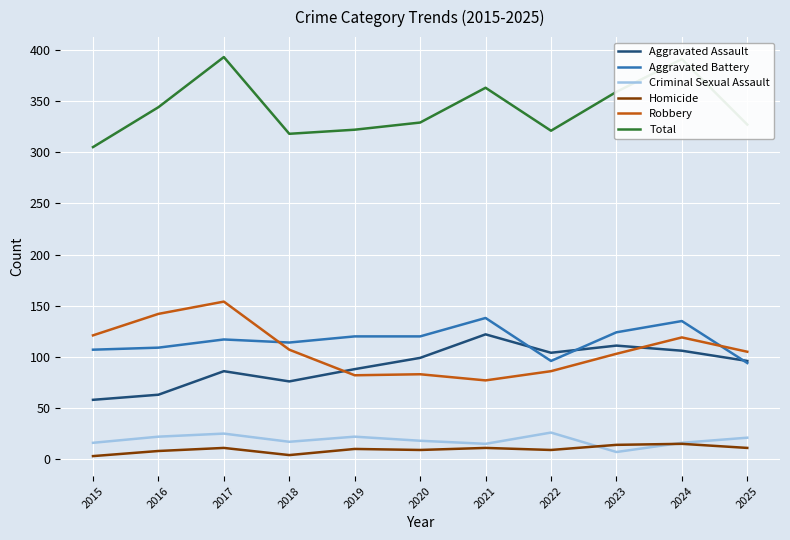

At how many categories does at least one series exceed 44?

11